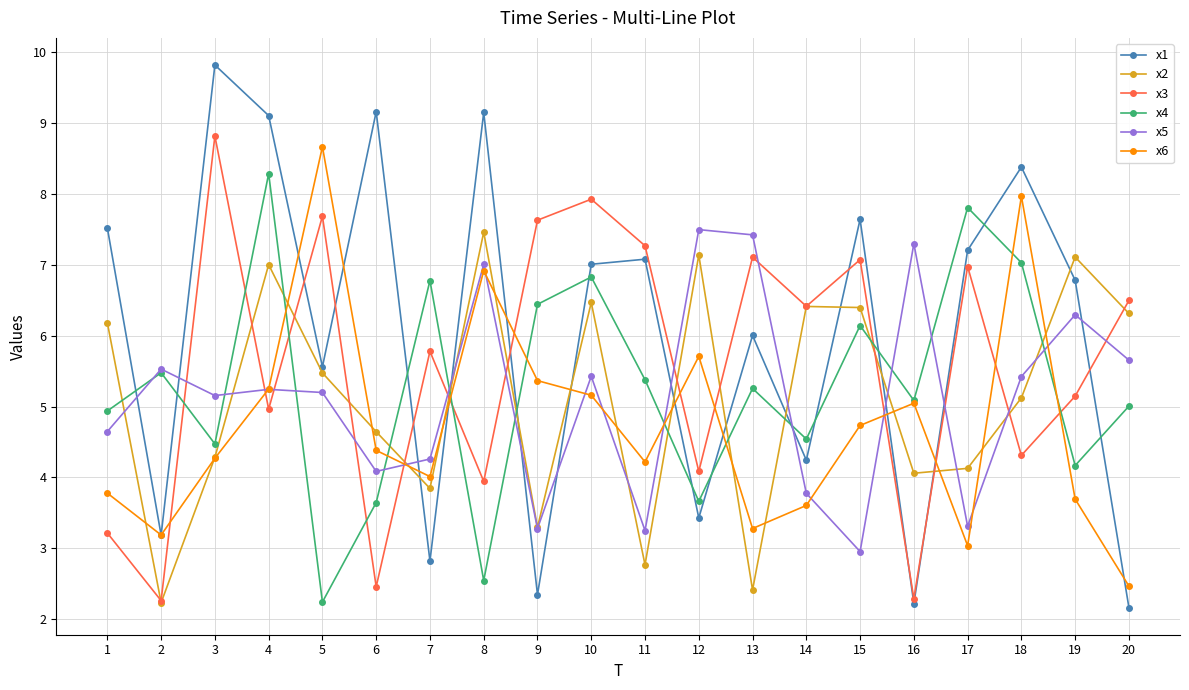

What is the minimum value shown in the chart?

2.2